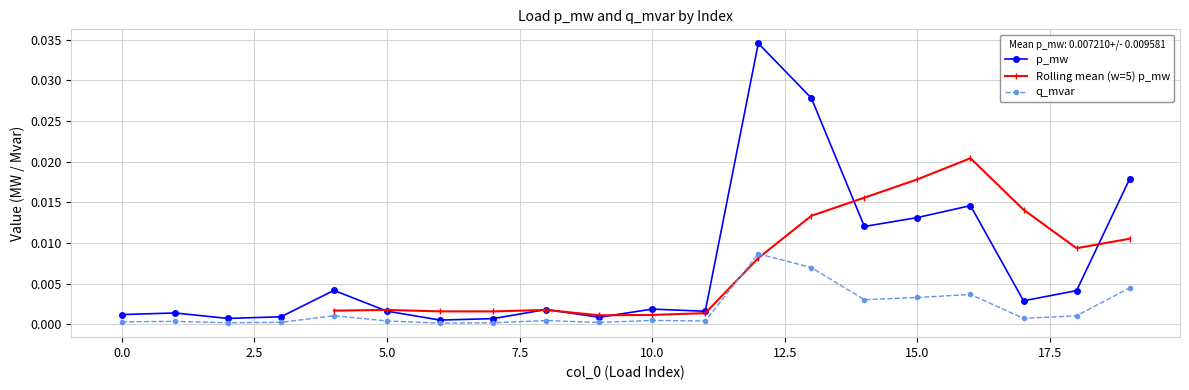

True or false: q_mvar has more than 0 interior local peaks.

True